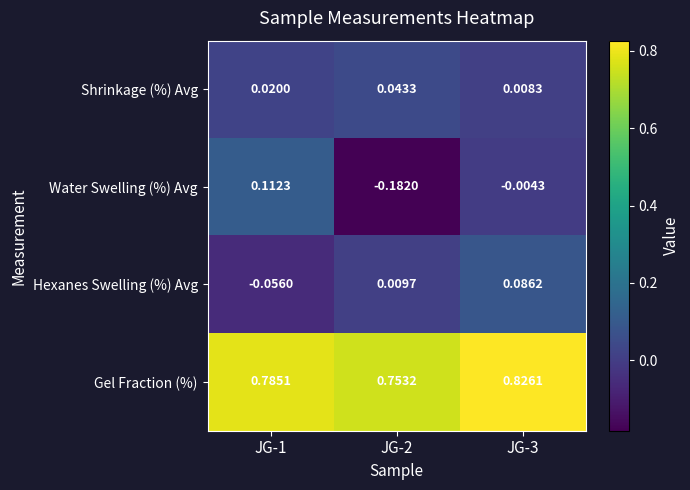

Rank the series at JG-1 from highest to lowest value.

Gel Fraction (%), Water Swelling (%) Avg, Shrinkage (%) Avg, Hexanes Swelling (%) Avg